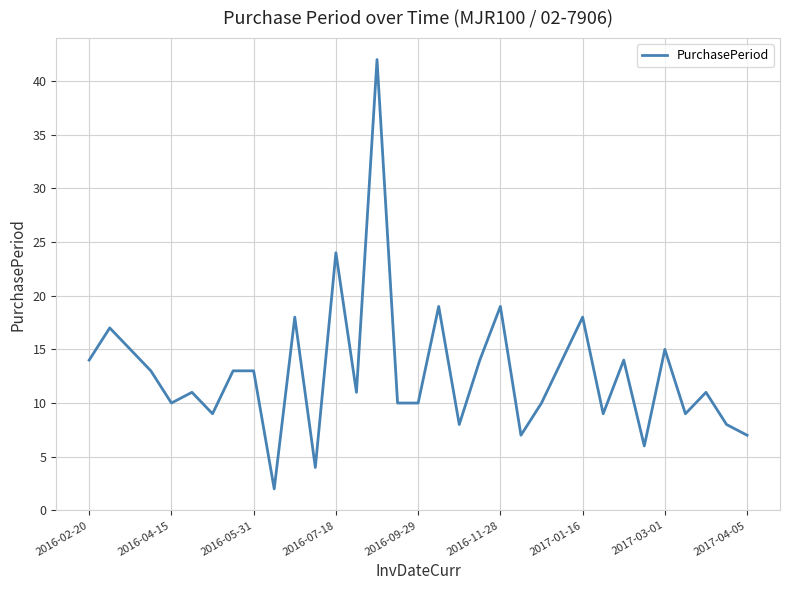

What is the maximum value shown in the chart?

42